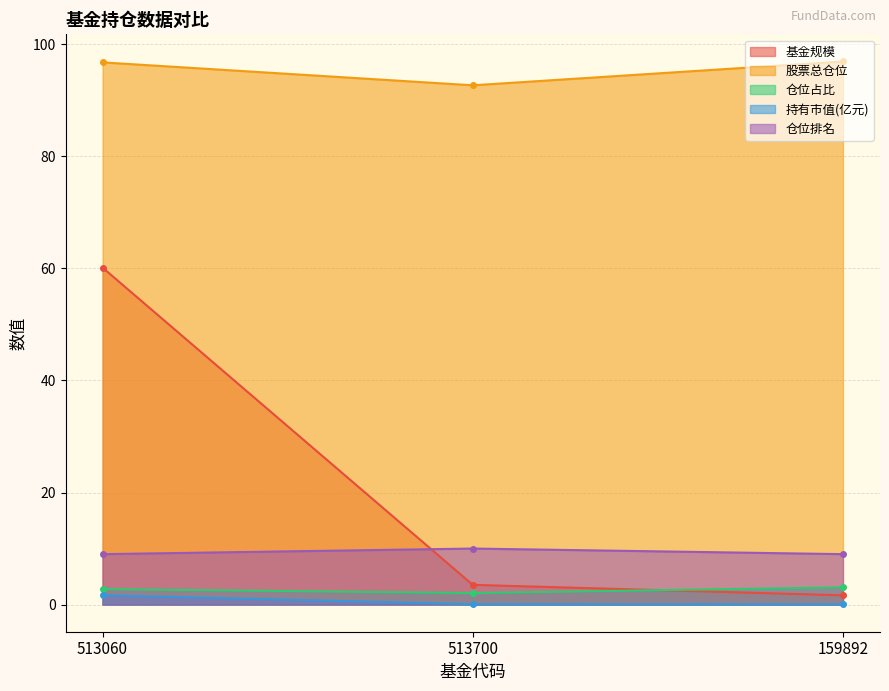

Which series changed the most between 513060 and 159892?

基金规模